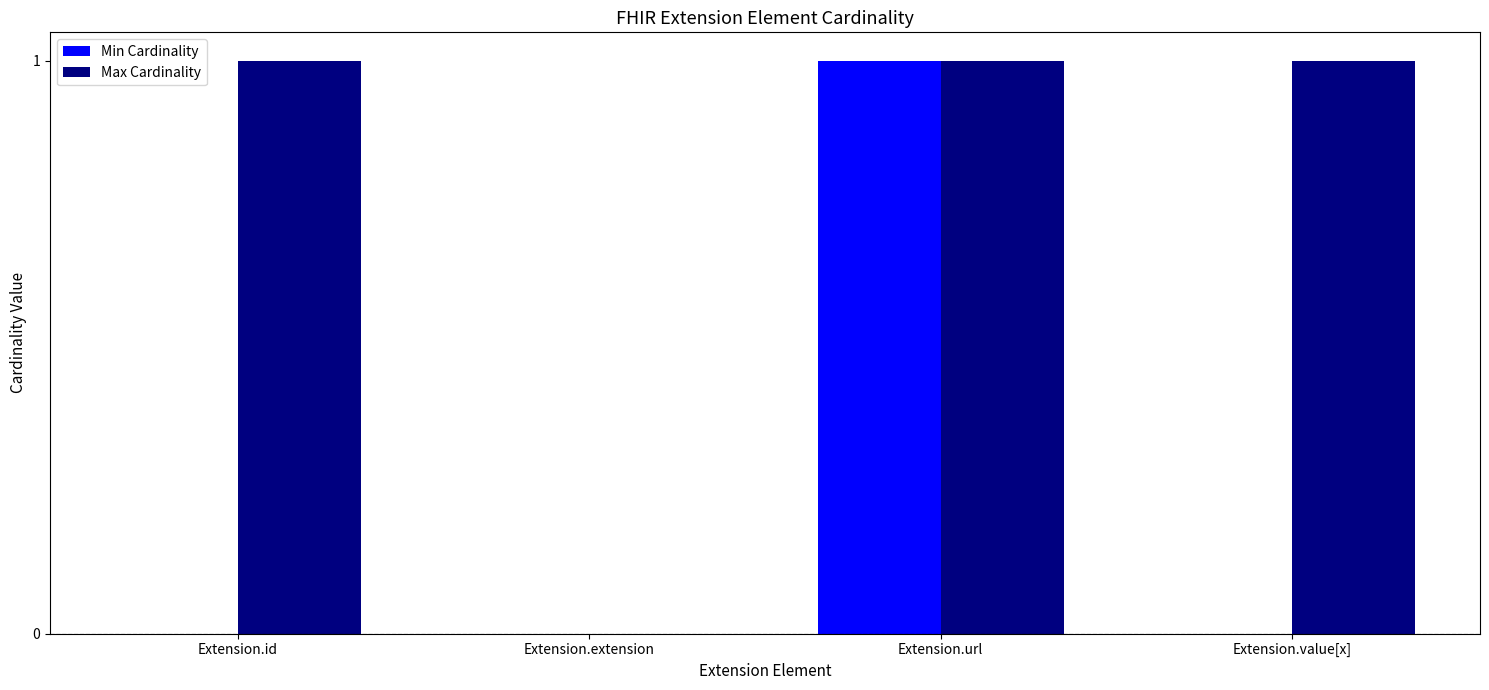

Which series has the largest total across all categories?

Max Cardinality